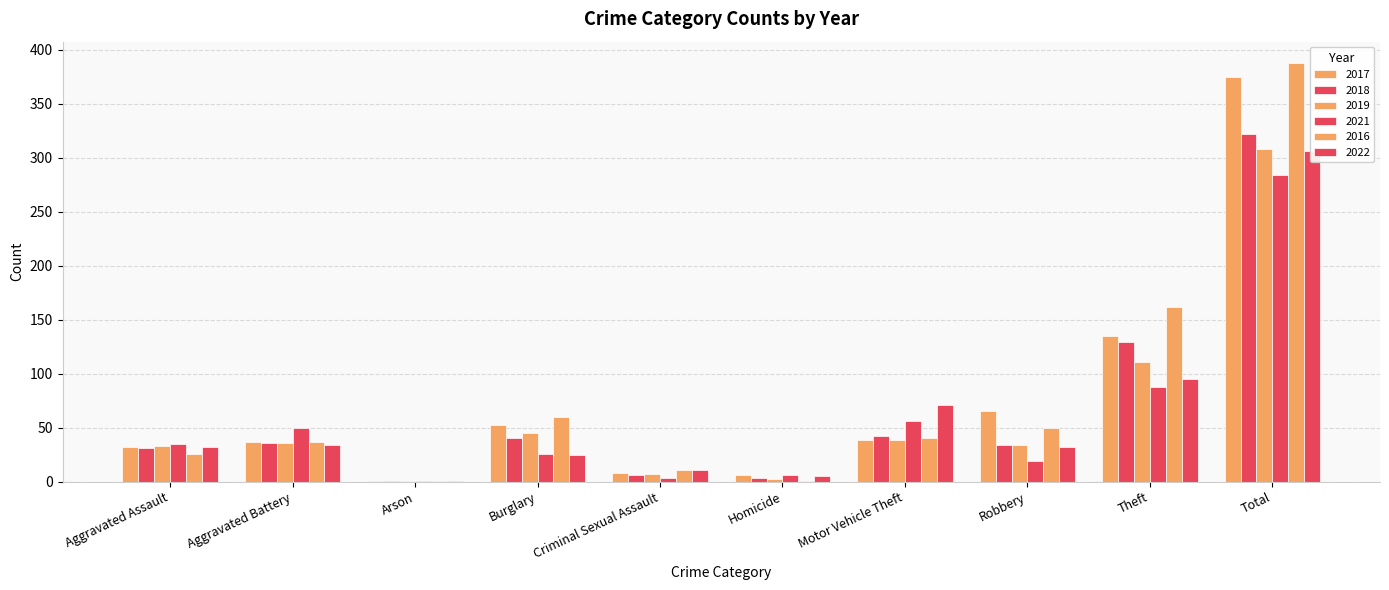

List the labels in order of 2017 value, smallest first.

Arson, Homicide, Criminal Sexual Assault, Aggravated Assault, Aggravated Battery, Motor Vehicle Theft, Burglary, Robbery, Theft, Total